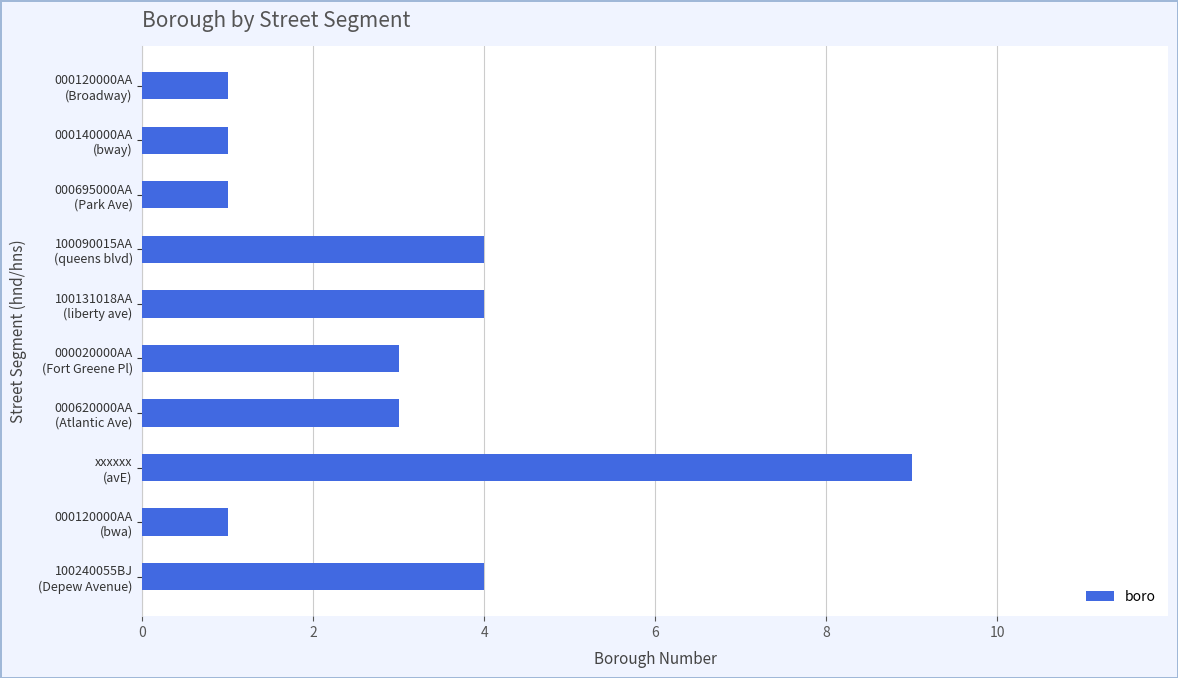

Count the values in the range 1 to 4.

9